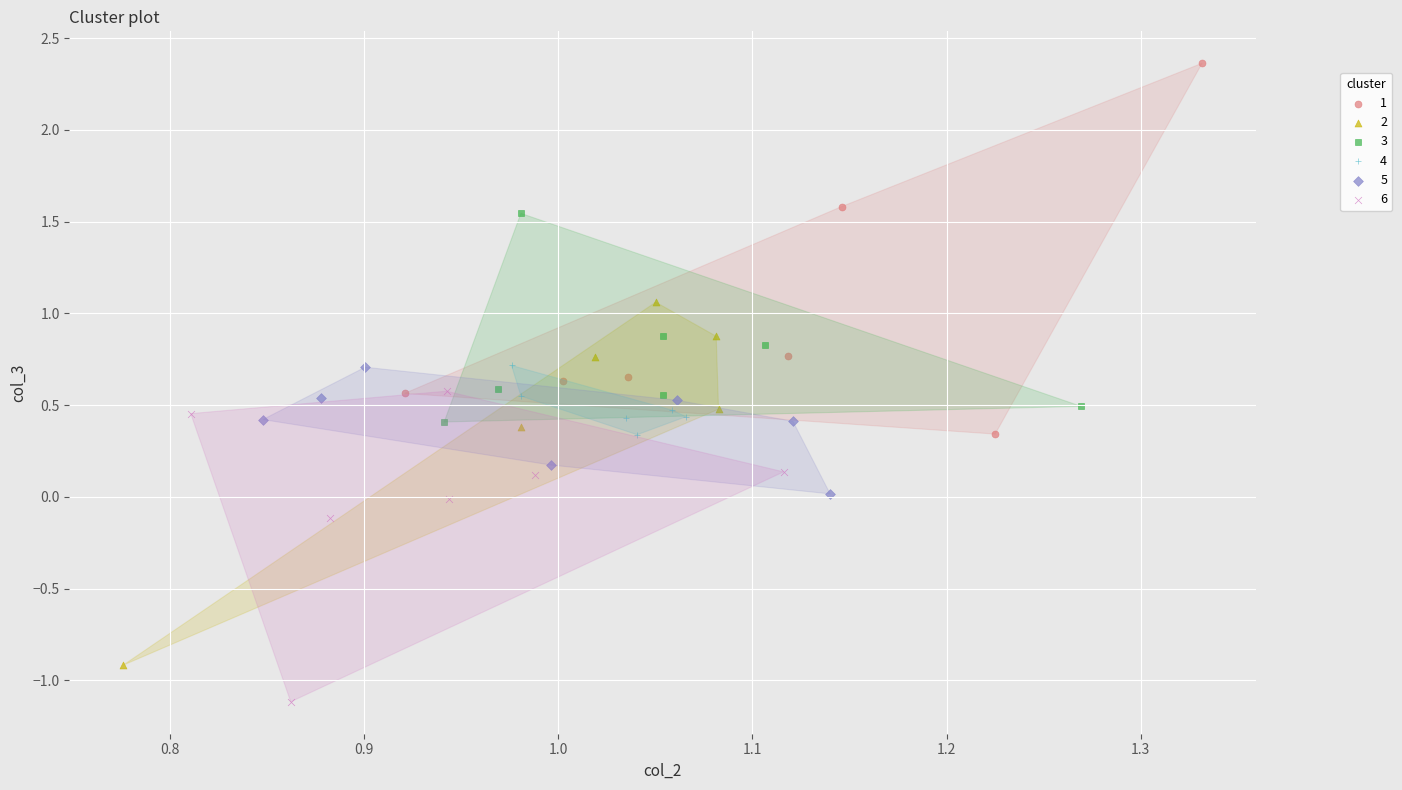

Which series contains the lowest Y value?

6